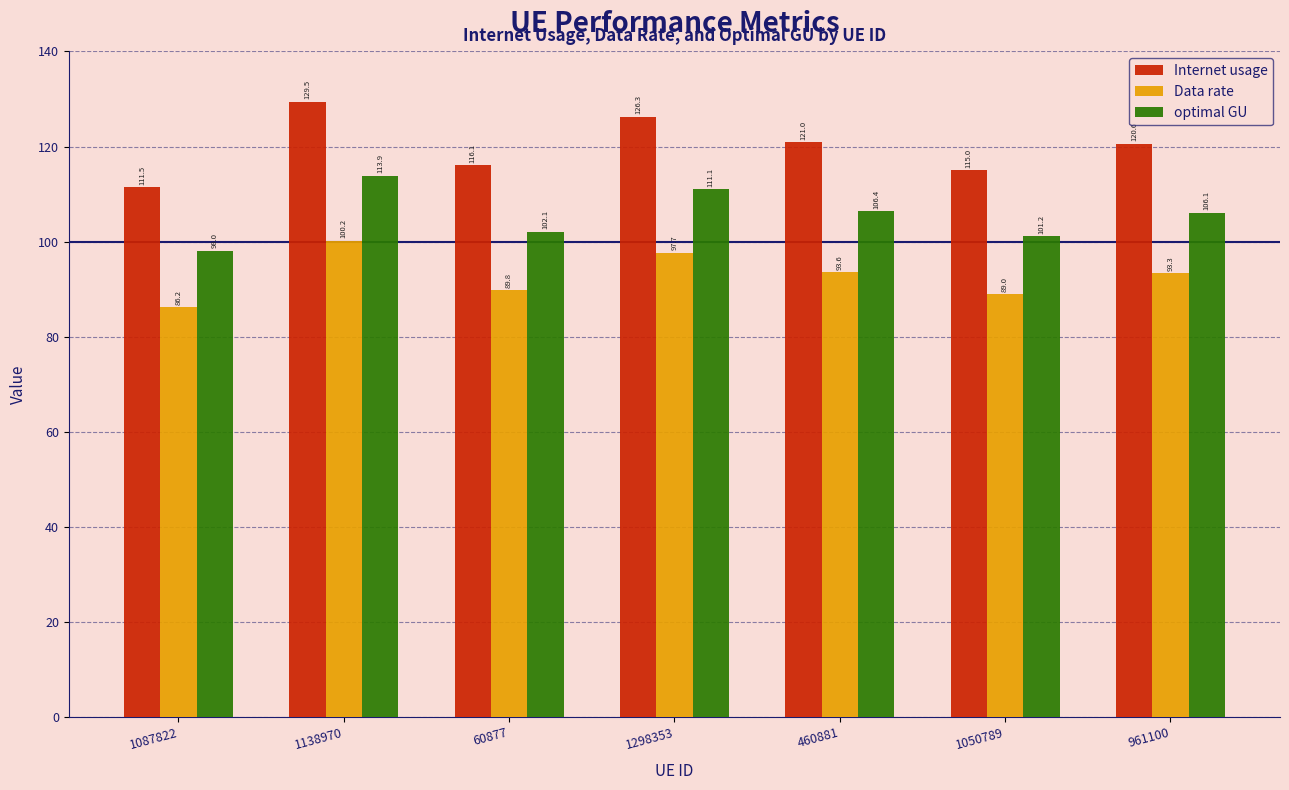

What is the smallest value displayed?

86.2